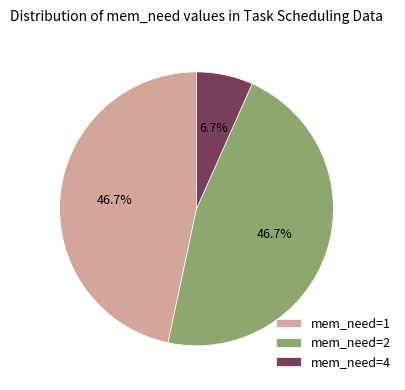

To the nearest percent, what is the average slice percentage?

33%